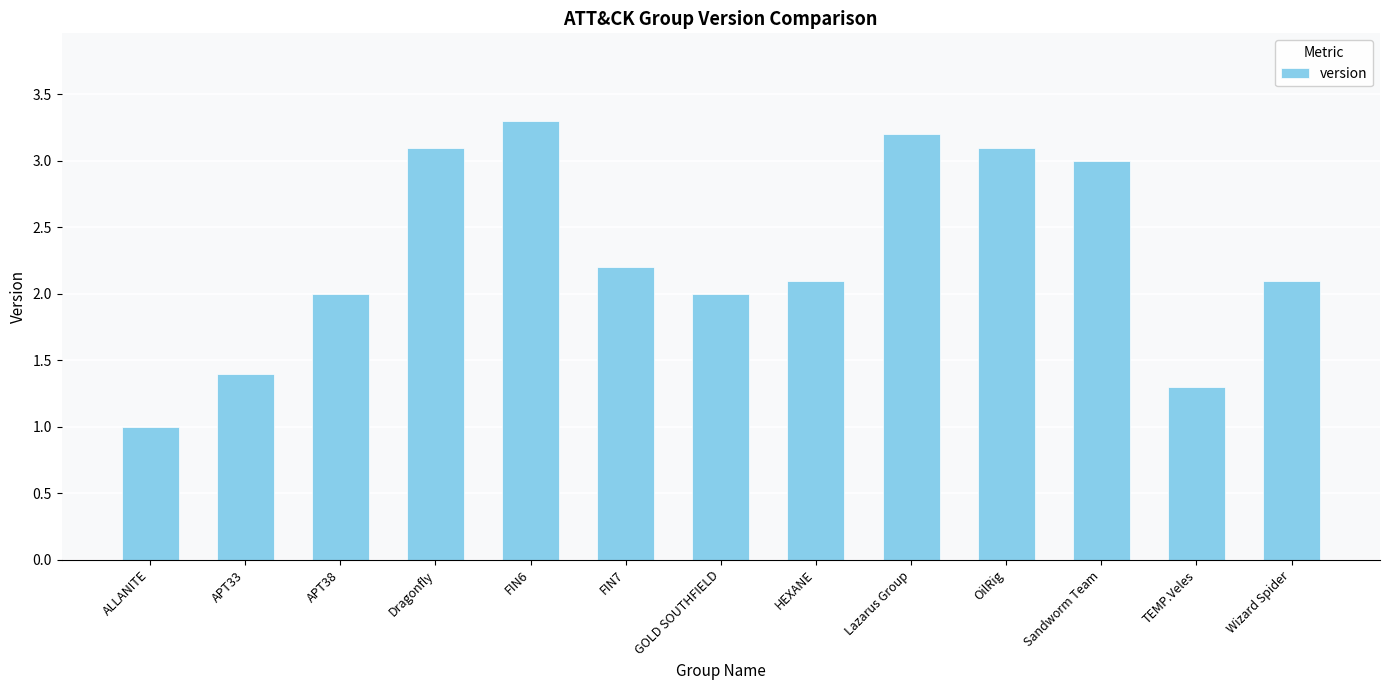

Reading left to right, what are all the values shown in this chart?

1.0	1.4	2.0	3.1	3.3	2.2	2.0	2.1	3.2	3.1	3.0	1.3	2.1